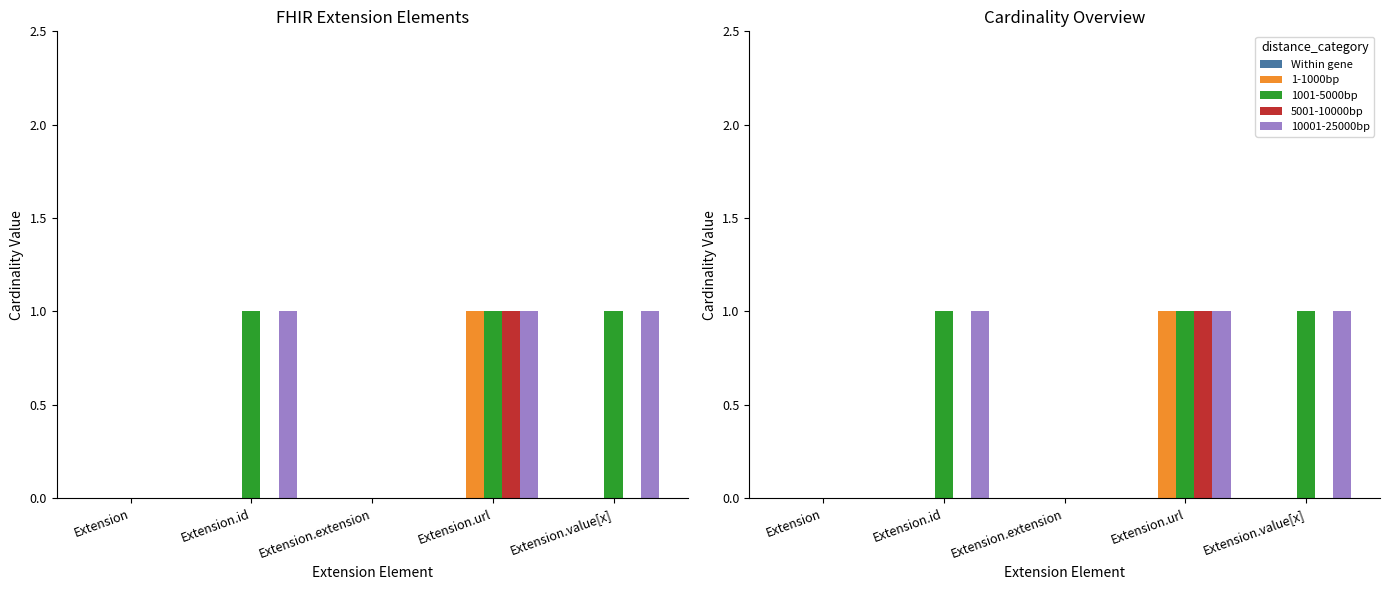

Is it true that 1-1000bp equals 0 at Extension.id?

True